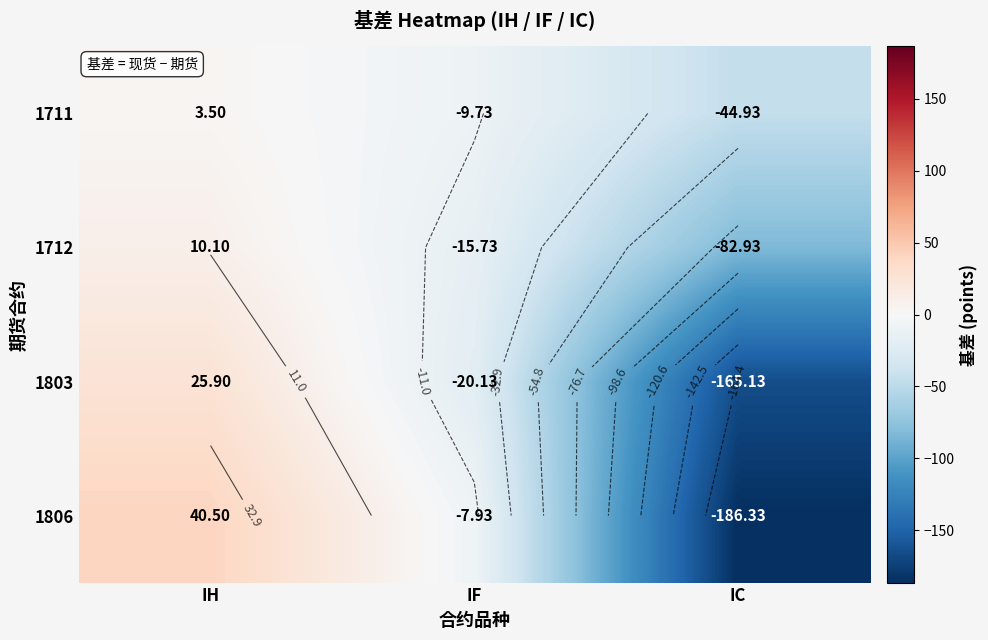

At which category does the chart reach its peak across all series?

IH